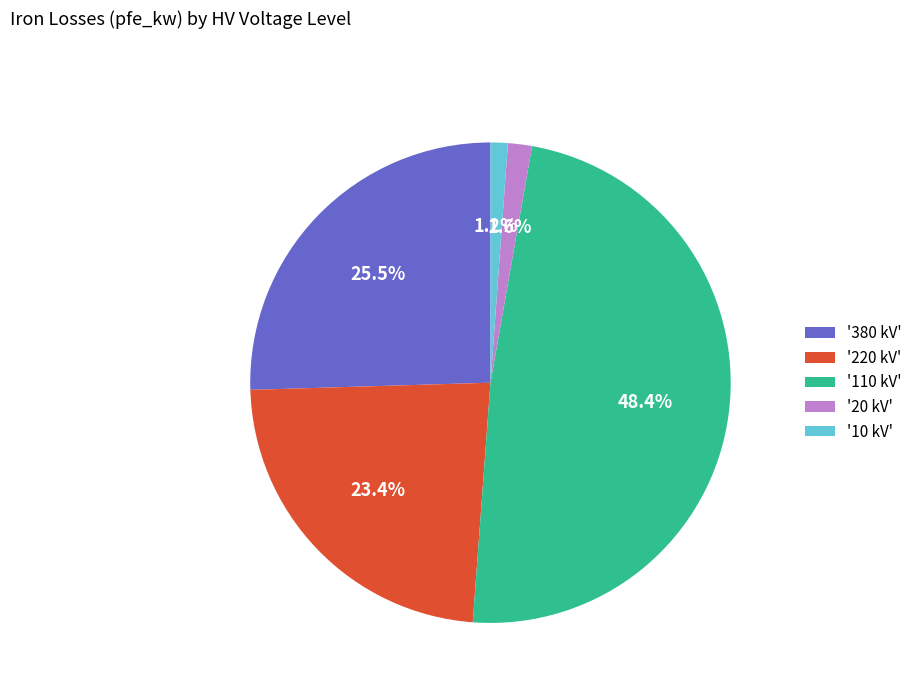

Combined, do '20 kV' and '220 kV' account for over 50%?

No